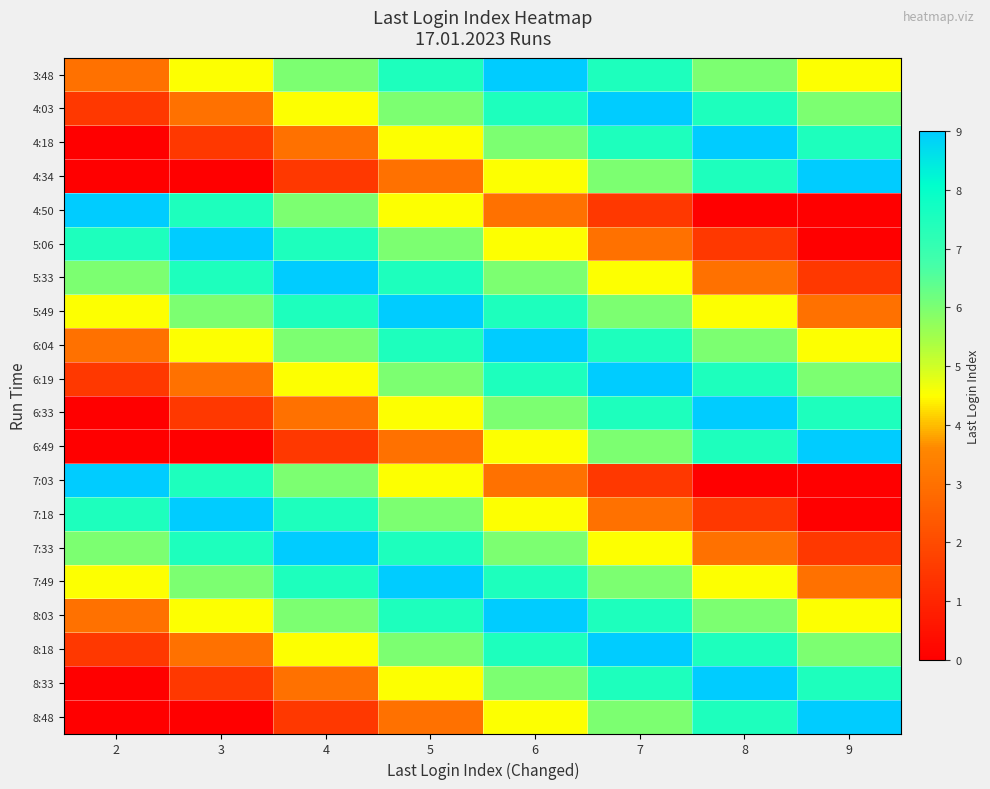

Reading left to right, extract all data points from this chart.

3:48: 2=3.0	3=4.5	4=6.0	5=7.5	6=9.0	7=7.5	8=6.0	9=4.5
4:03: 2=1.5	3=3.0	4=4.5	5=6.0	6=7.5	7=9.0	8=7.5	9=6.0
4:18: 2=0.0	3=1.5	4=3.0	5=4.5	6=6.0	7=7.5	8=9.0	9=7.5
4:34: 2=0.0	3=0.0	4=1.5	5=3.0	6=4.5	7=6.0	8=7.5	9=9.0
4:50: 2=9.0	3=7.5	4=6.0	5=4.5	6=3.0	7=1.5	8=0.0	9=0.0
5:06: 2=7.5	3=9.0	4=7.5	5=6.0	6=4.5	7=3.0	8=1.5	9=0.0
5:33: 2=6.0	3=7.5	4=9.0	5=7.5	6=6.0	7=4.5	8=3.0	9=1.5
5:49: 2=4.5	3=6.0	4=7.5	5=9.0	6=7.5	7=6.0	8=4.5	9=3.0
6:04: 2=3.0	3=4.5	4=6.0	5=7.5	6=9.0	7=7.5	8=6.0	9=4.5
6:19: 2=1.5	3=3.0	4=4.5	5=6.0	6=7.5	7=9.0	8=7.5	9=6.0
6:33: 2=0.0	3=1.5	4=3.0	5=4.5	6=6.0	7=7.5	8=9.0	9=7.5
6:49: 2=0.0	3=0.0	4=1.5	5=3.0	6=4.5	7=6.0	8=7.5	9=9.0
7:03: 2=9.0	3=7.5	4=6.0	5=4.5	6=3.0	7=1.5	8=0.0	9=0.0
7:18: 2=7.5	3=9.0	4=7.5	5=6.0	6=4.5	7=3.0	8=1.5	9=0.0
7:33: 2=6.0	3=7.5	4=9.0	5=7.5	6=6.0	7=4.5	8=3.0	9=1.5
7:49: 2=4.5	3=6.0	4=7.5	5=9.0	6=7.5	7=6.0	8=4.5	9=3.0
8:03: 2=3.0	3=4.5	4=6.0	5=7.5	6=9.0	7=7.5	8=6.0	9=4.5
8:18: 2=1.5	3=3.0	4=4.5	5=6.0	6=7.5	7=9.0	8=7.5	9=6.0
8:33: 2=0.0	3=1.5	4=3.0	5=4.5	6=6.0	7=7.5	8=9.0	9=7.5
8:48: 2=0.0	3=0.0	4=1.5	5=3.0	6=4.5	7=6.0	8=7.5	9=9.0